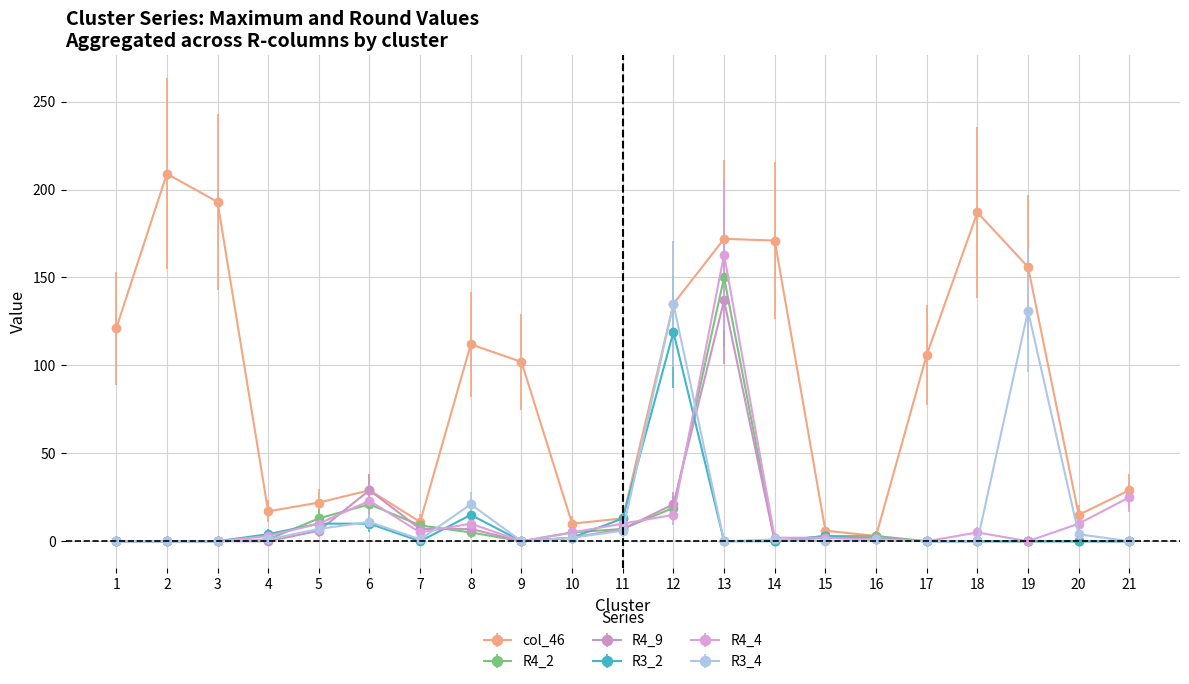

How many categories are shown in the chart?

21